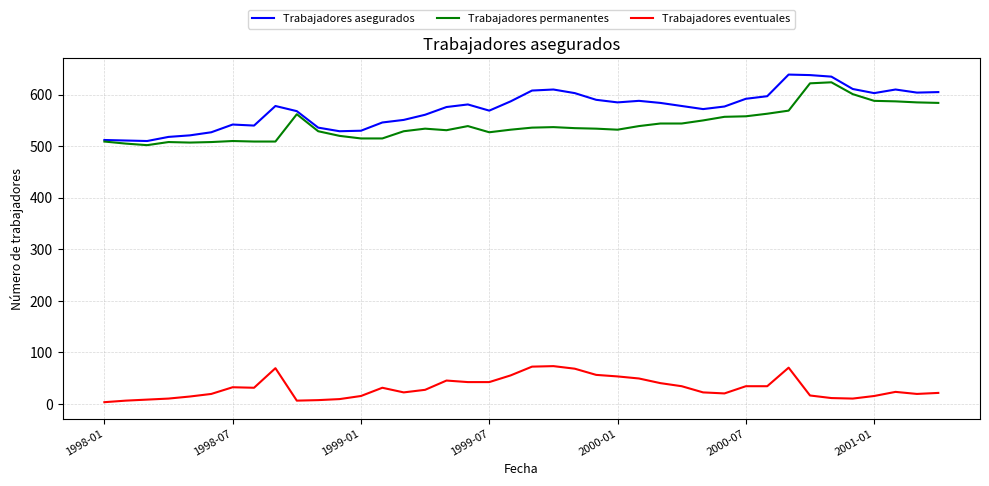

Which series has the largest range (max minus min)?

Trabajadores asegurados